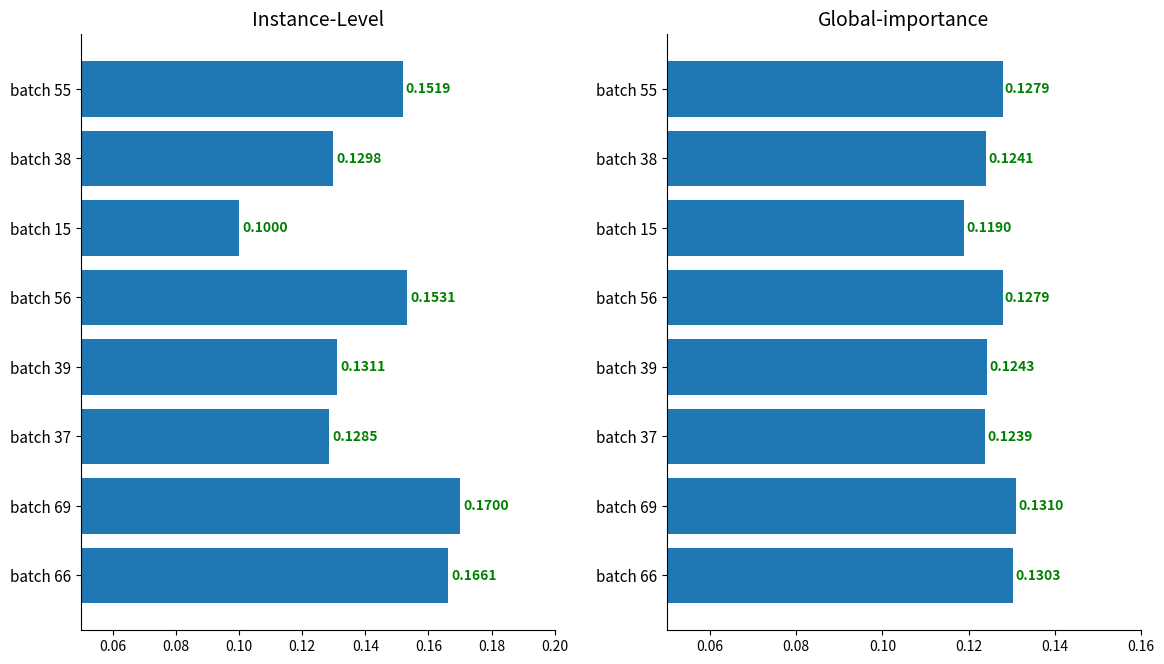

List the series in order of their peak value, highest first.

Instance-Level, Global-importance